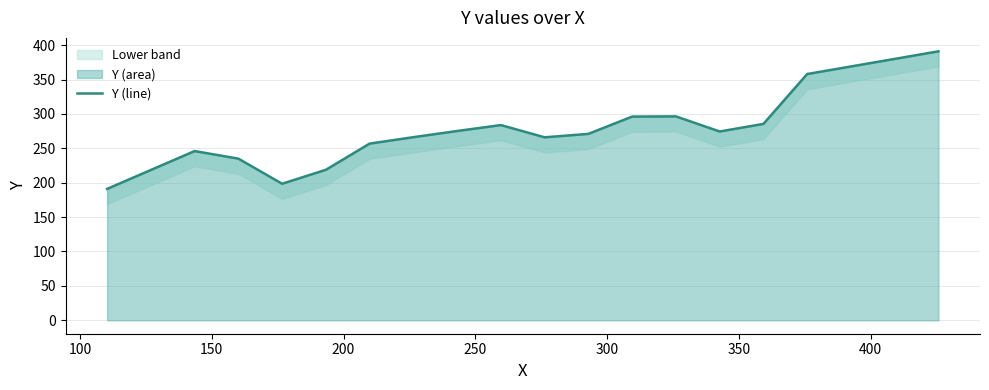

What is the minimum value shown in the chart?

191.0